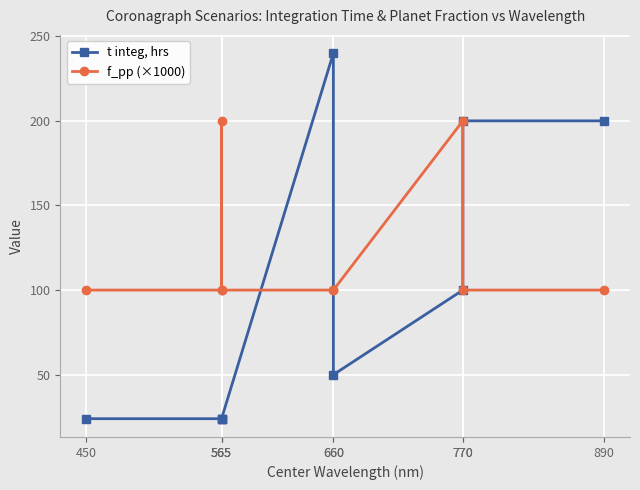

What are all the series names shown in the legend?

t integ, hrs, f_pp (×1000)